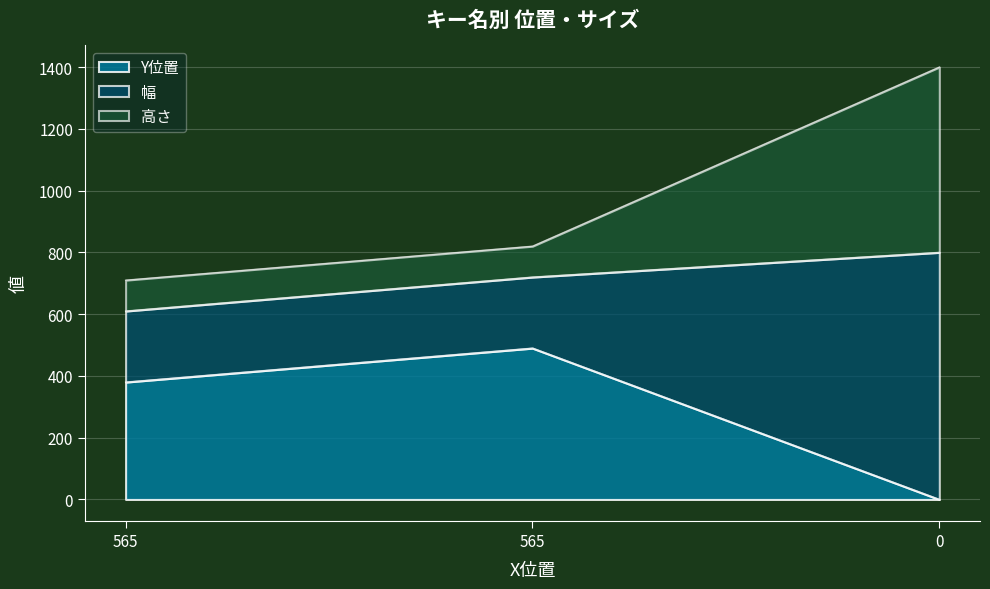

What value does the Y位置 series have at 565, to the nearest 5?

380